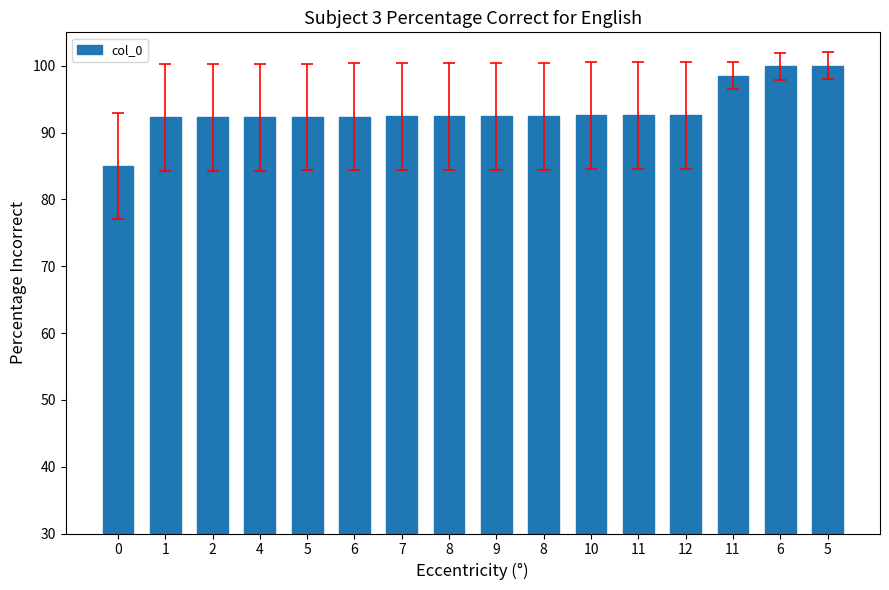

How many data points are less than 92?

1